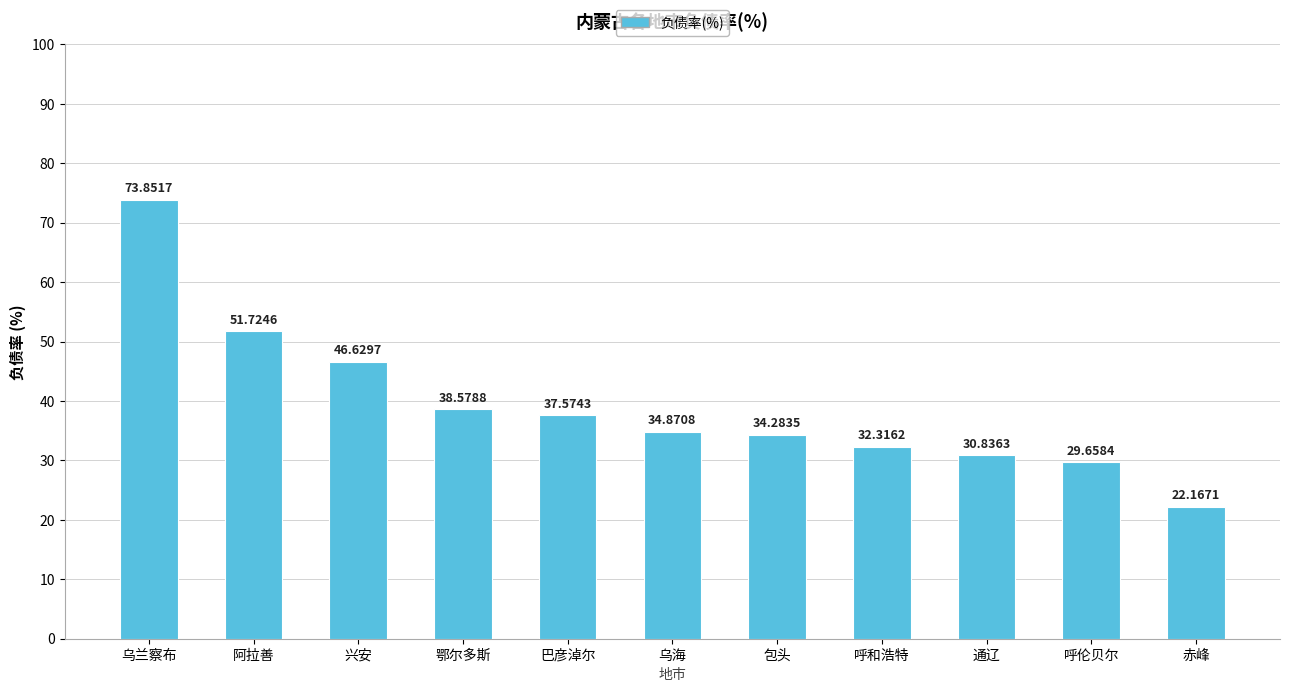

What position from the left is 呼和浩特?

8